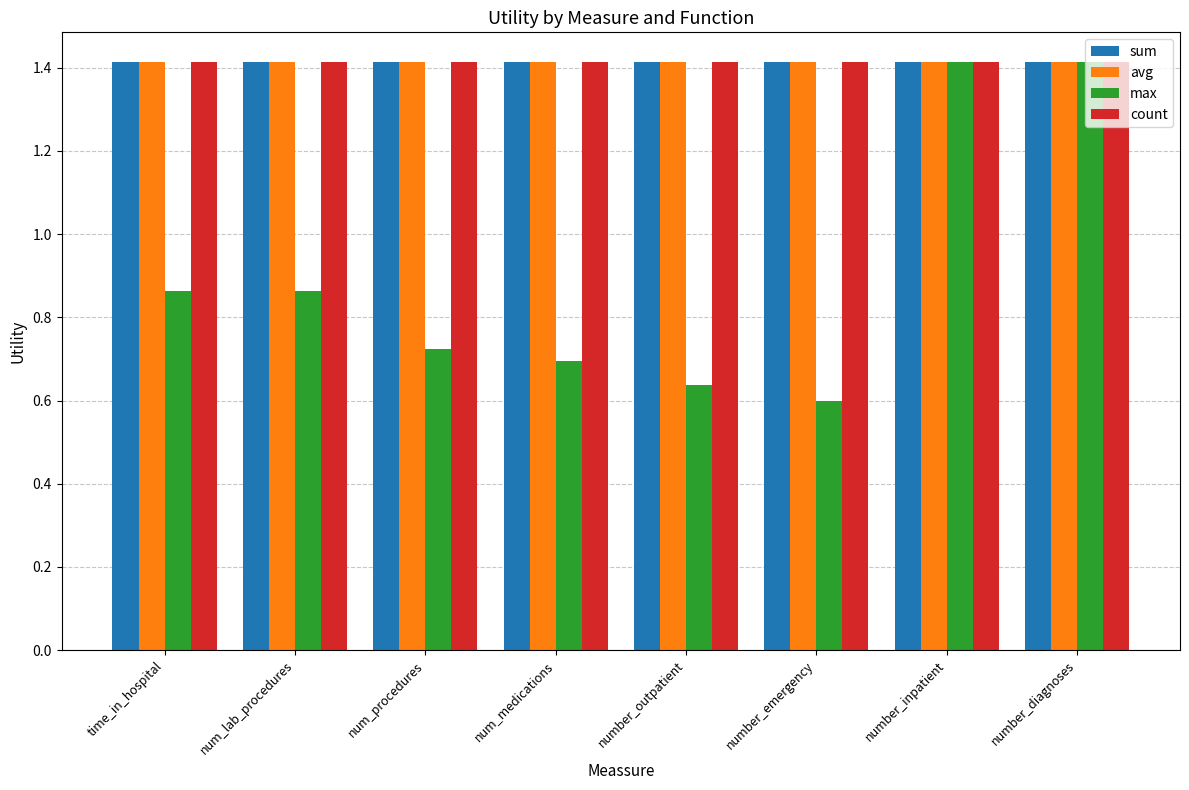

Which series has the largest range (max minus min)?

max